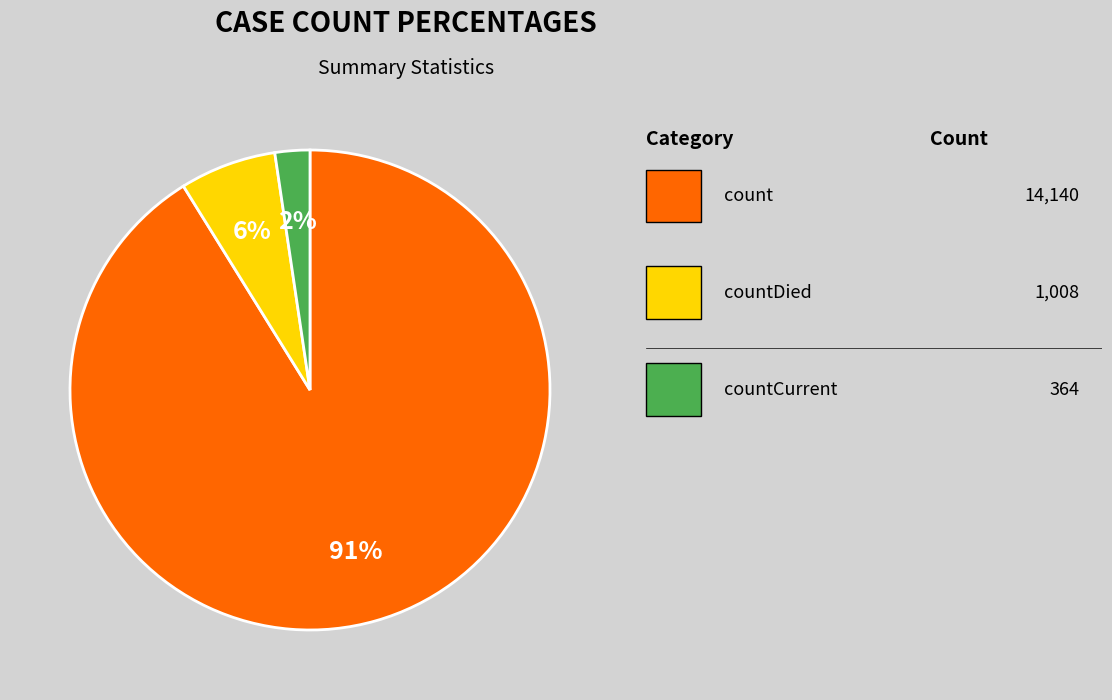

To the nearest percent, what is the average slice percentage?

33%